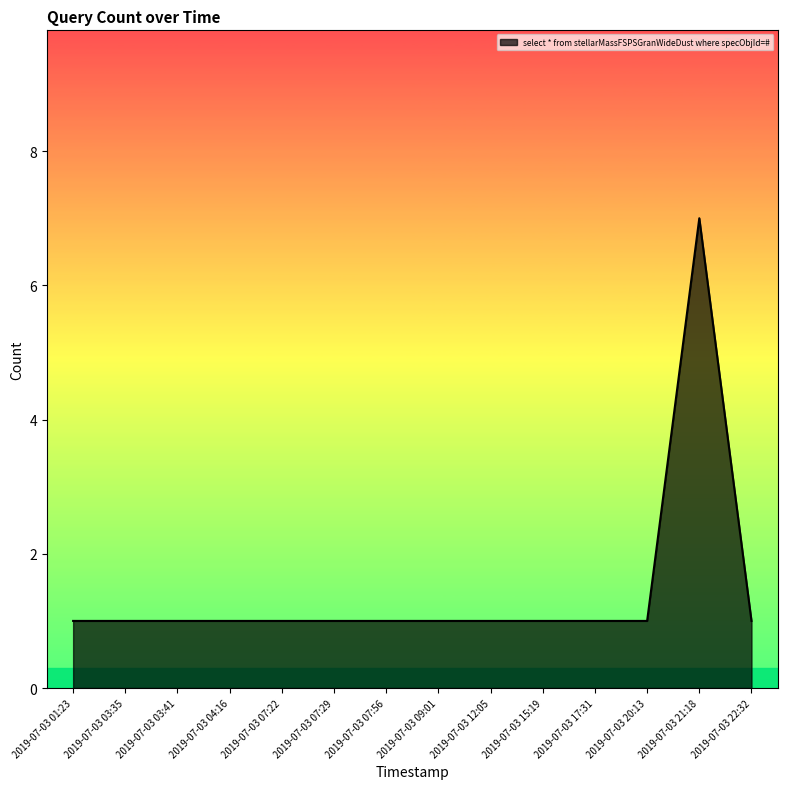

Approximately how many times larger is the value at 2019-07-03 01:23 compared to 2019-07-03 04:16?

1.0